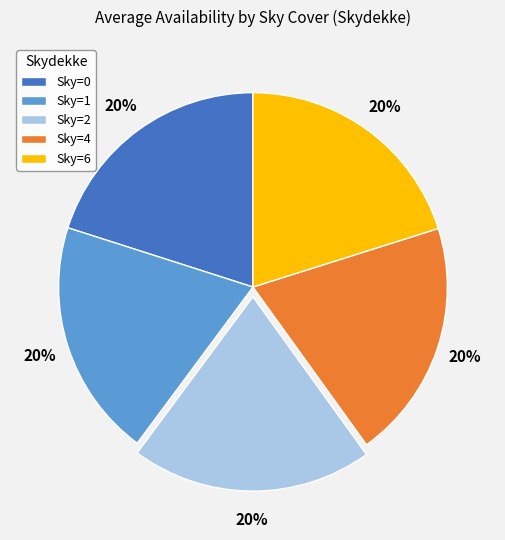

How many segments does this pie chart have?

5